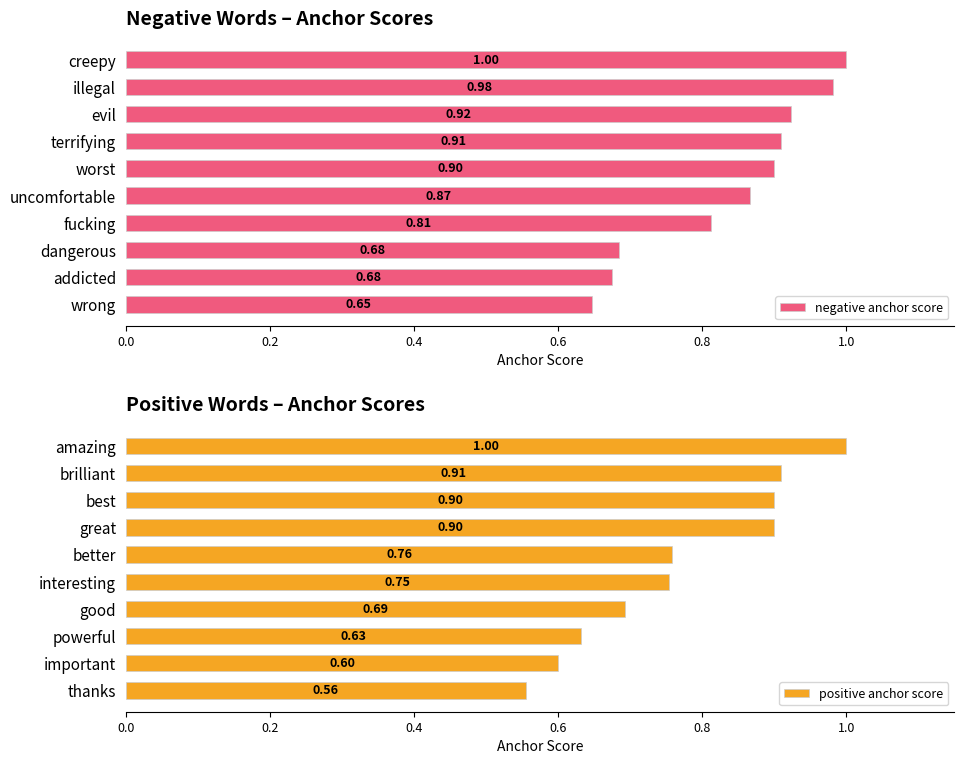

At how many categories does at least one series exceed 0?

10